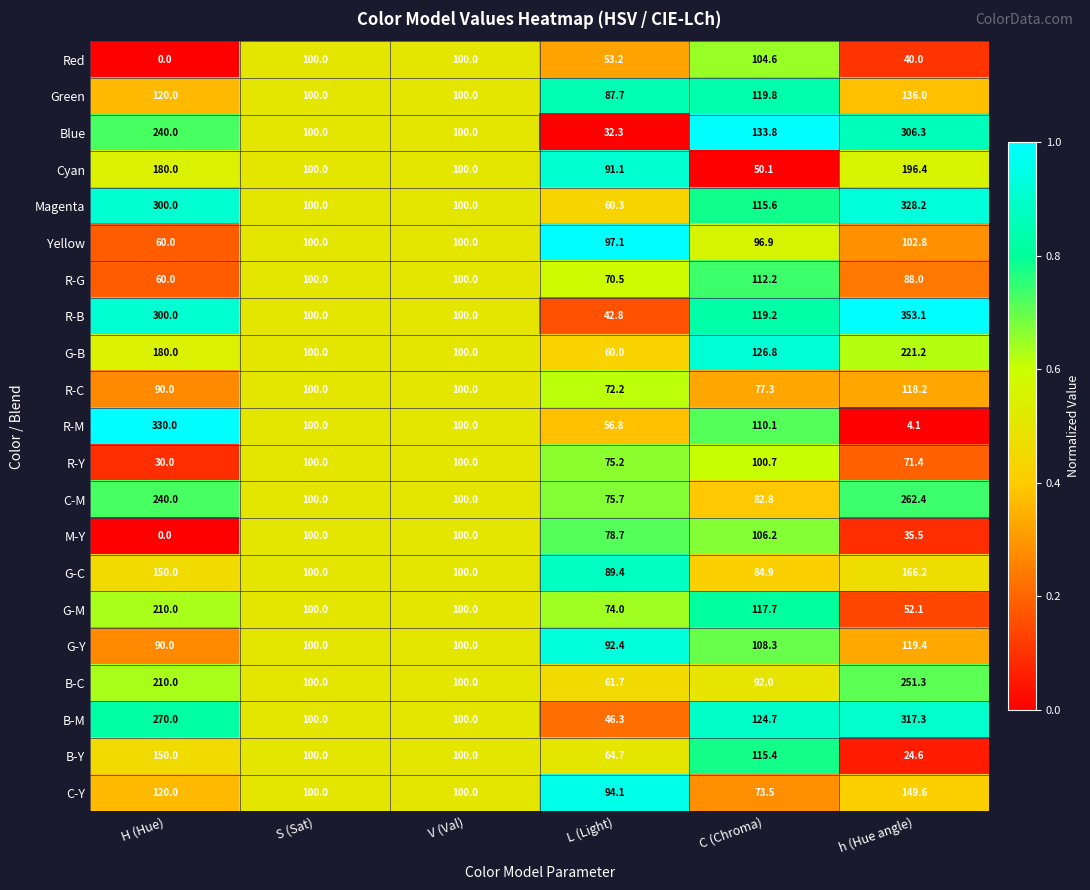

What is the sum of the G-Y values at h (Hue angle) and H (Hue)?

209.4